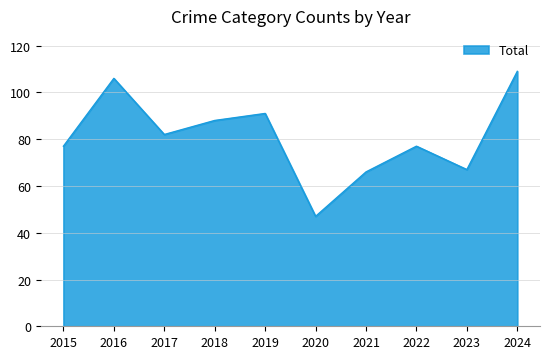

What is the difference between the values at 2017 and 2023?

15